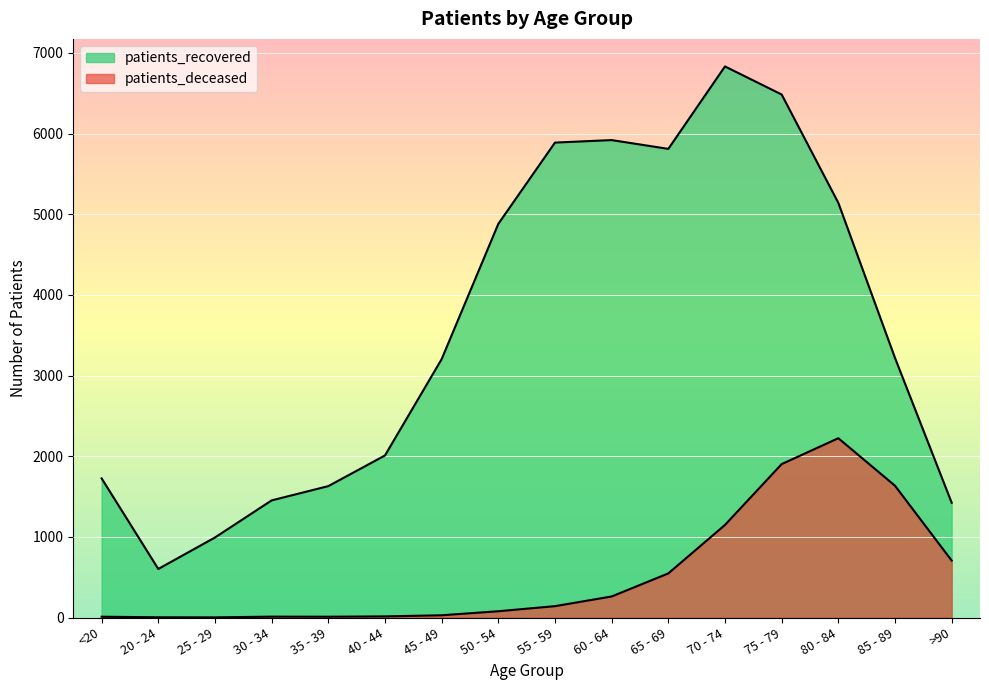

What is the total value across all series at 60 - 64?

6180